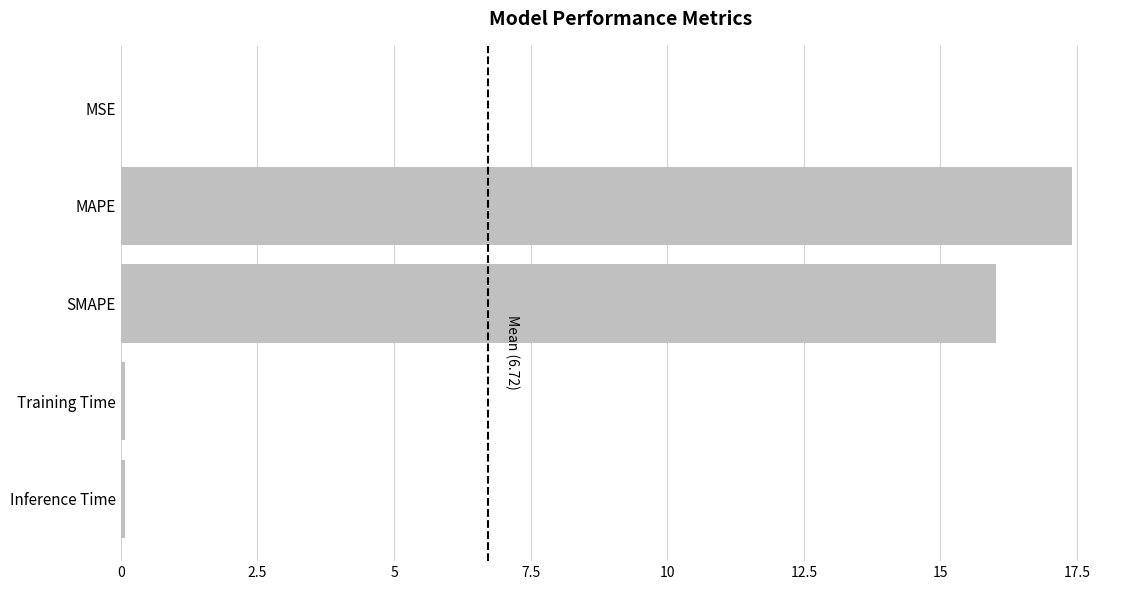

What is the sum of all values?

33.6